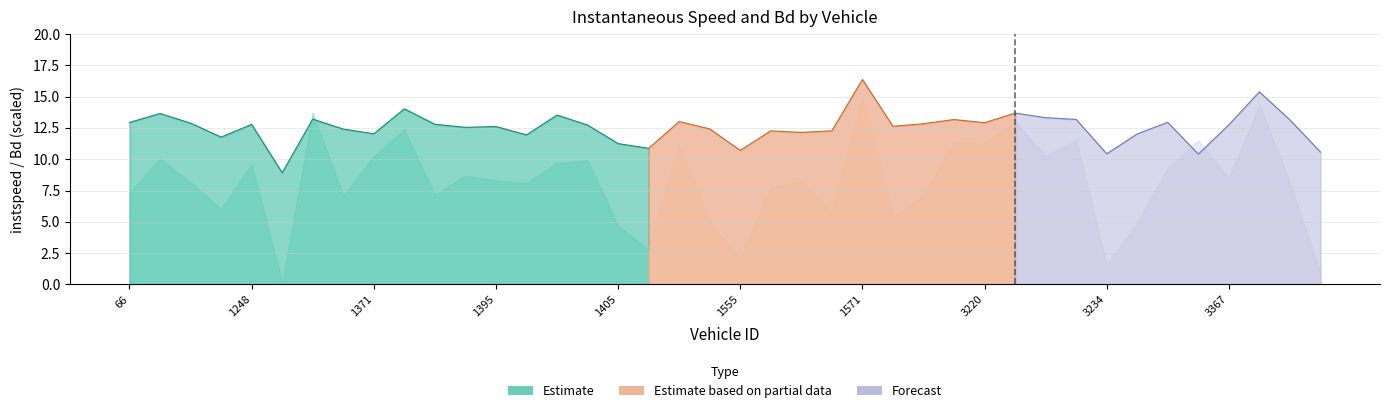

At which category is the sum across all series the highest?

1571